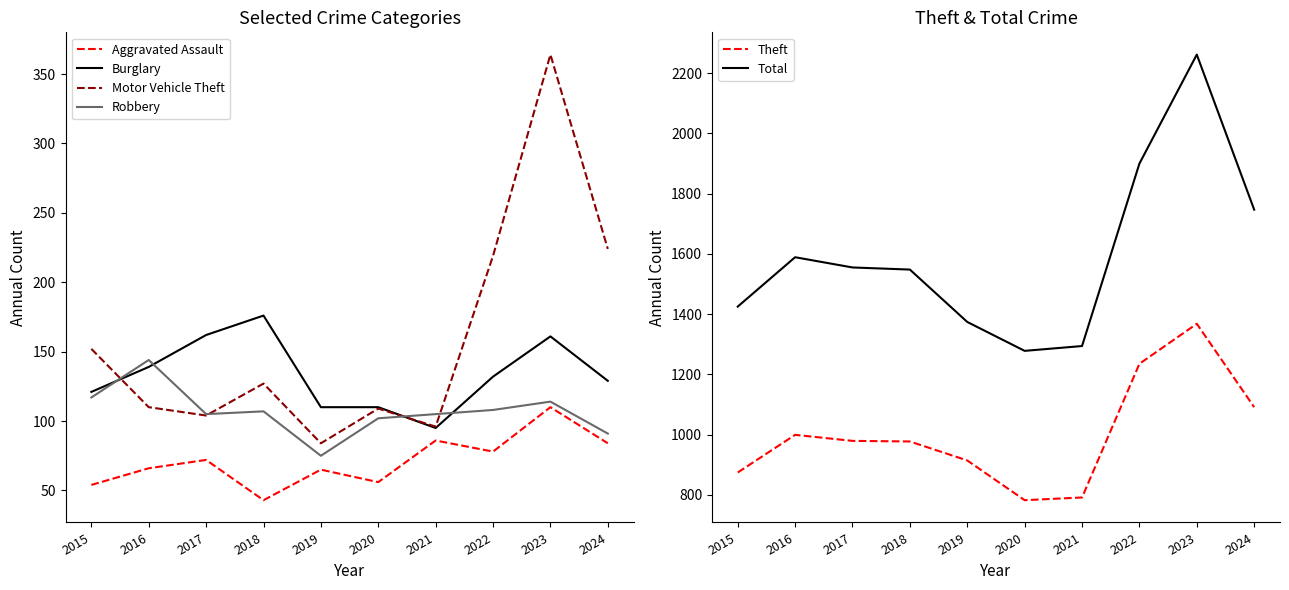

At which category does Theft reach its first local valley?

2020